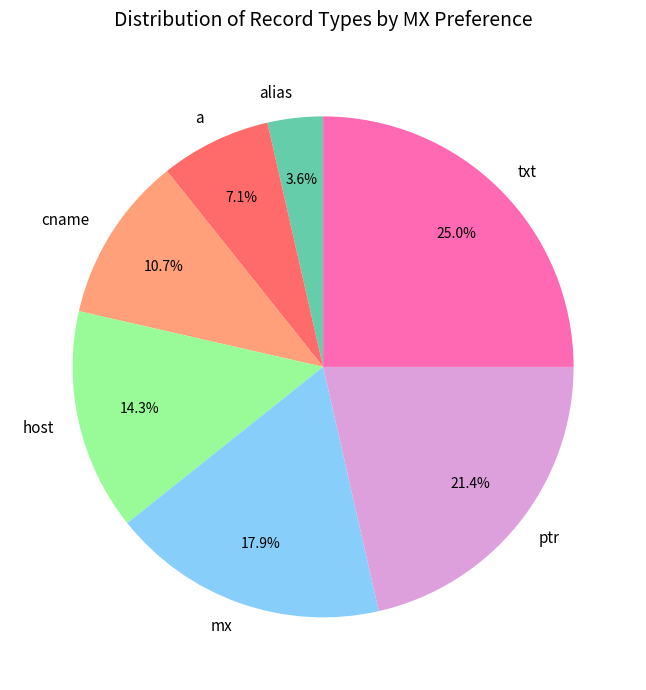

How many slices are in this pie chart?

7